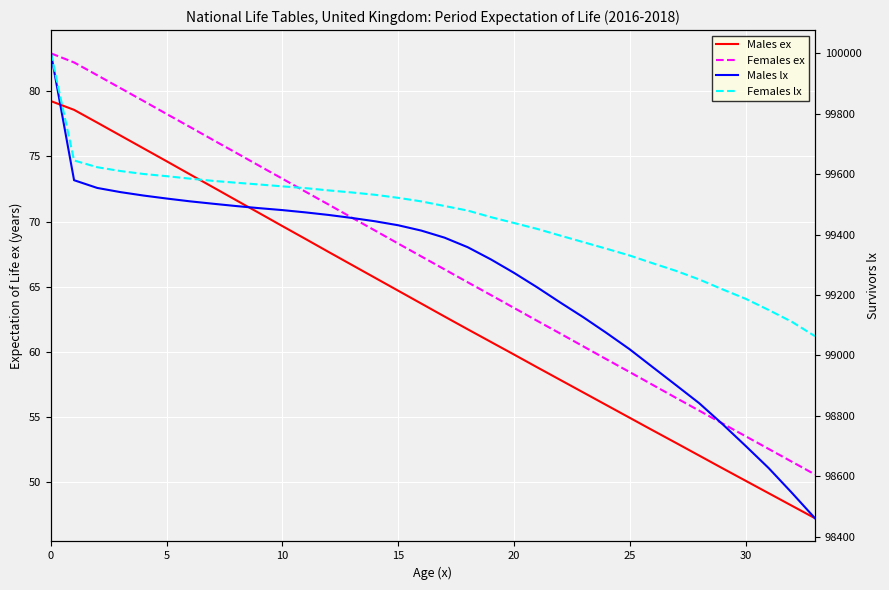

Does the chart display data point markers on the line(s)?

No